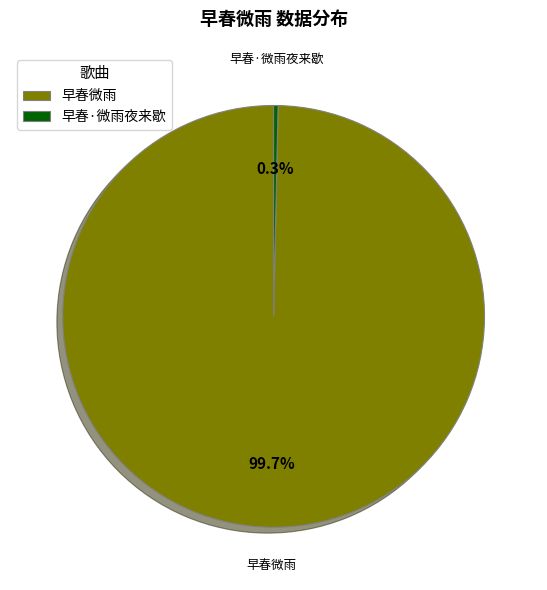

What is the largest slice in the pie chart?

早春微雨